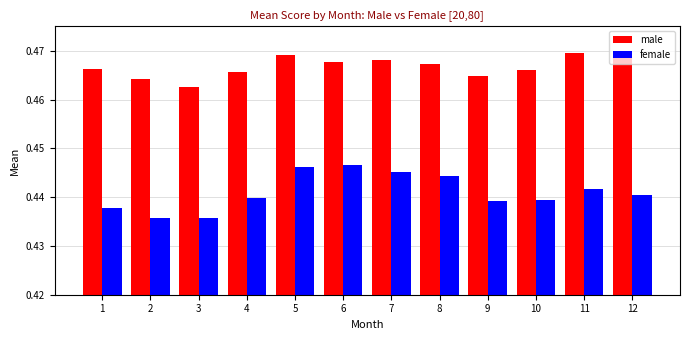

What is the total value across all series at 10?

0.9